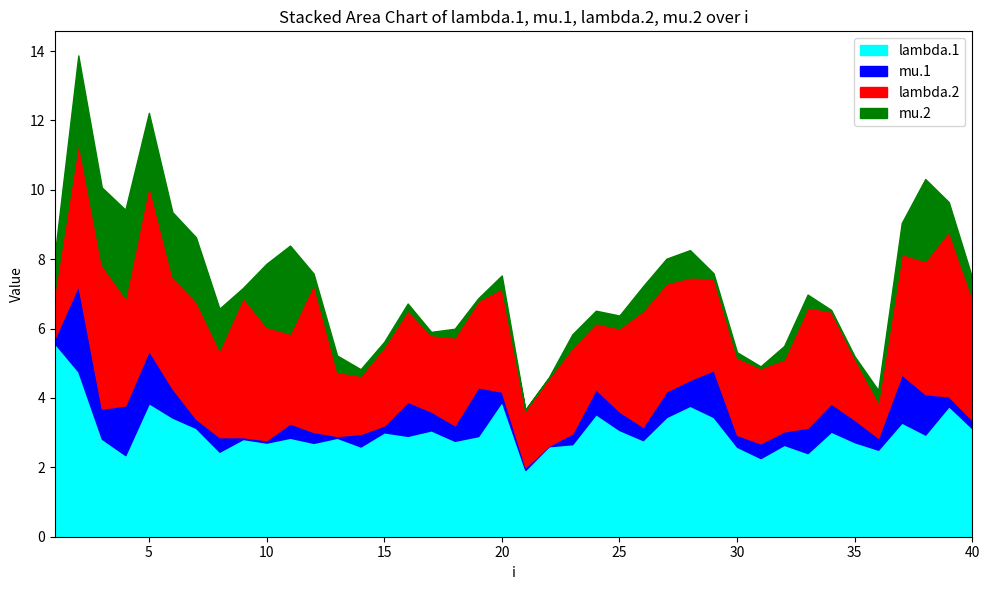

Between 4 and 39, which series saw the biggest shift?

mu.2